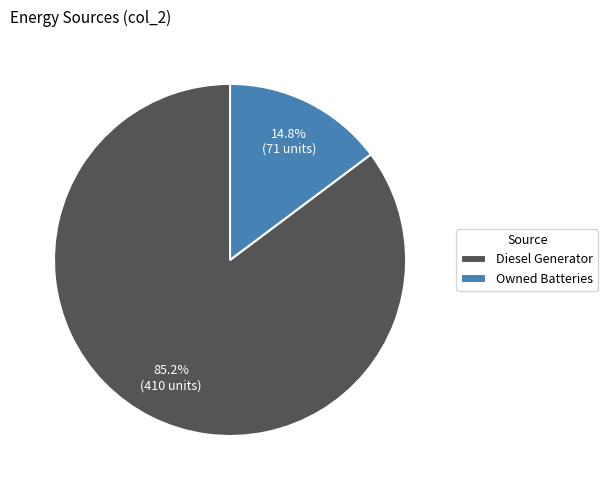

Count the number of slices in the pie.

2